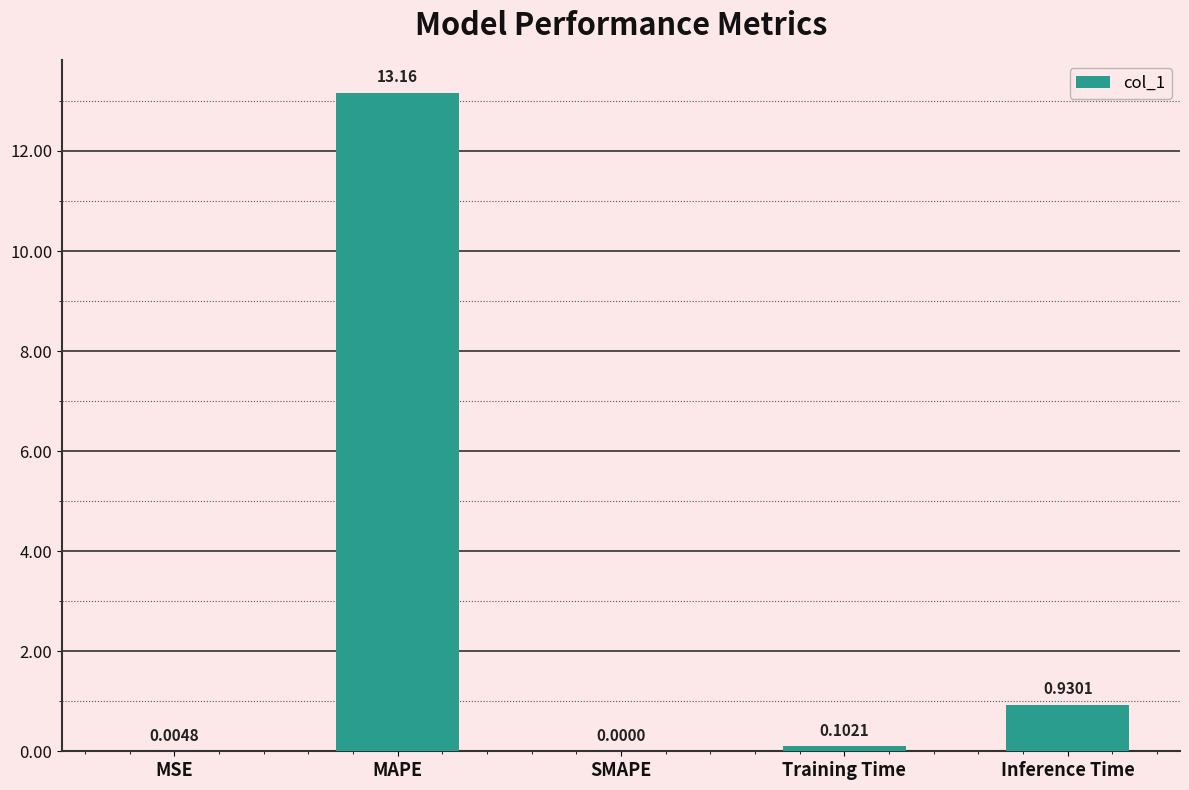

At which category does the chart reach its peak across all series?

MAPE